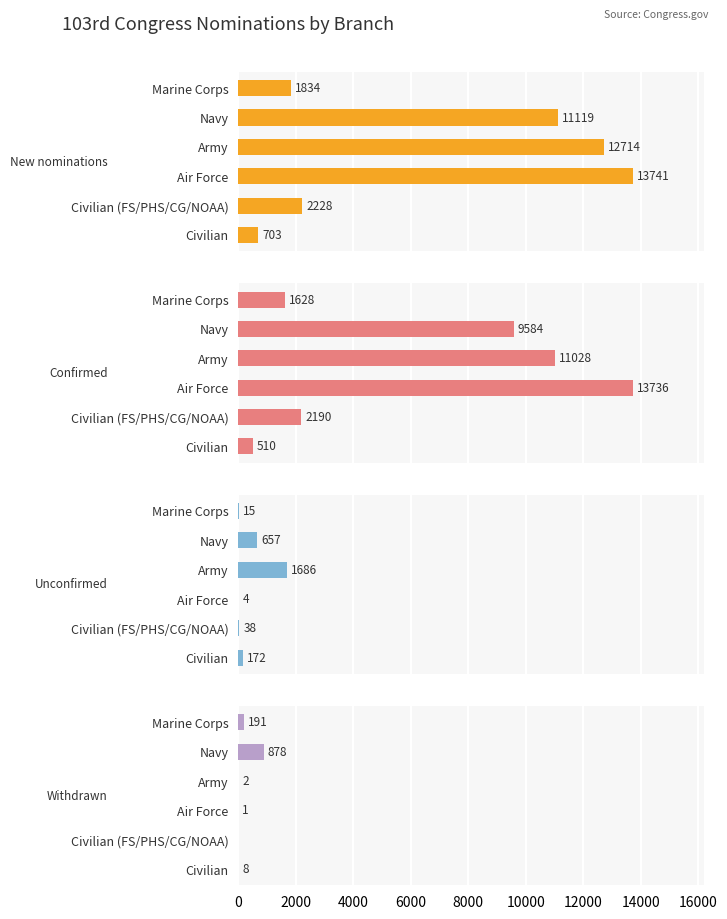

What is the difference between the highest and lowest values at Navy?

10462